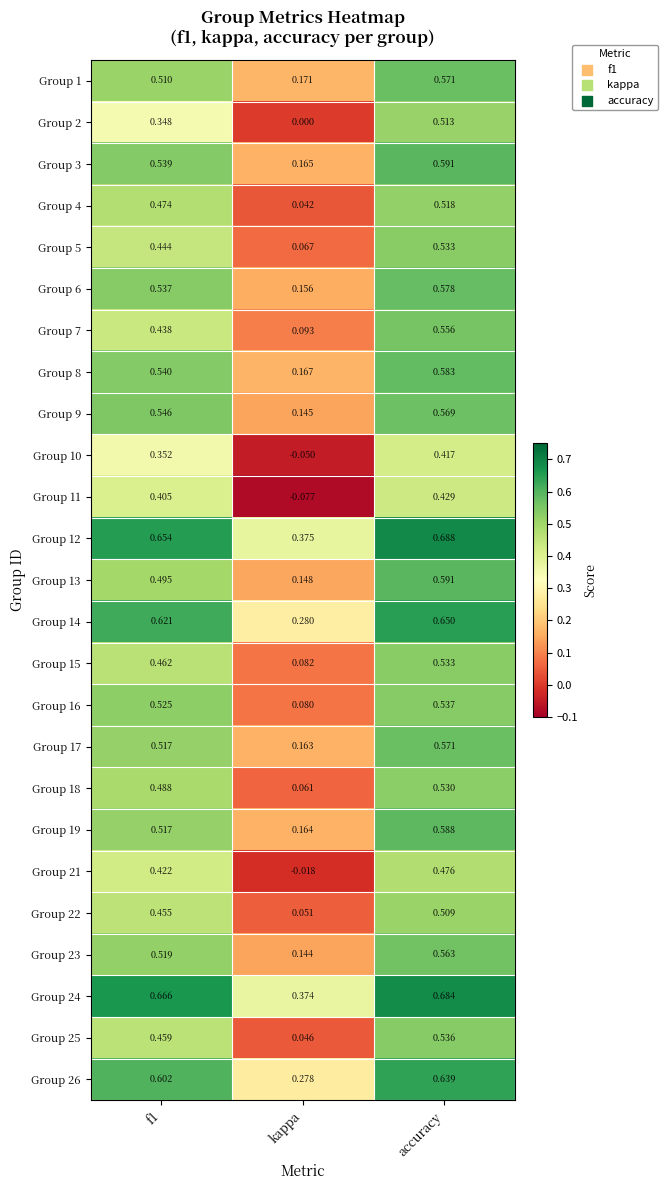

At which category is the sum across all series the highest?

accuracy